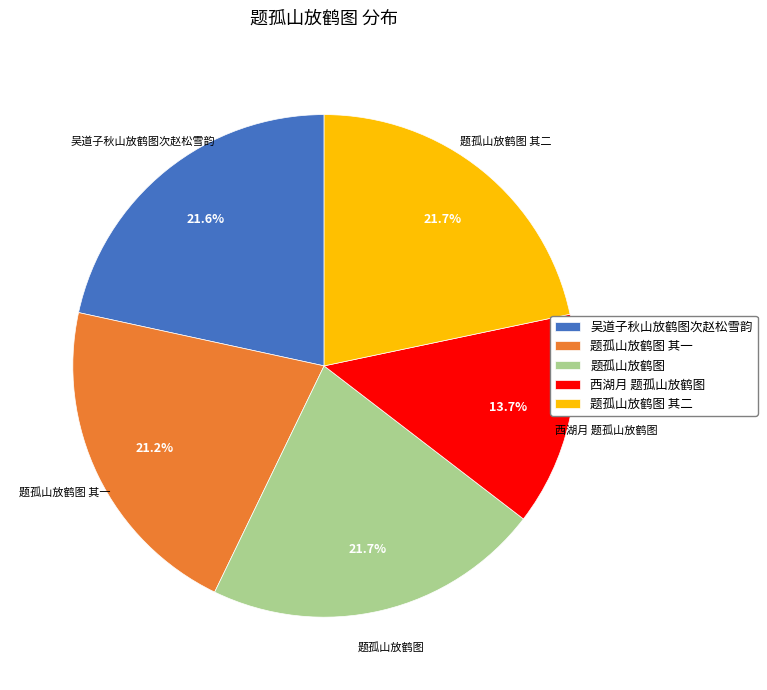

What percentage is the 吴道子秋山放鹤图次赵松雪韵 slice, to the nearest percent?

22%